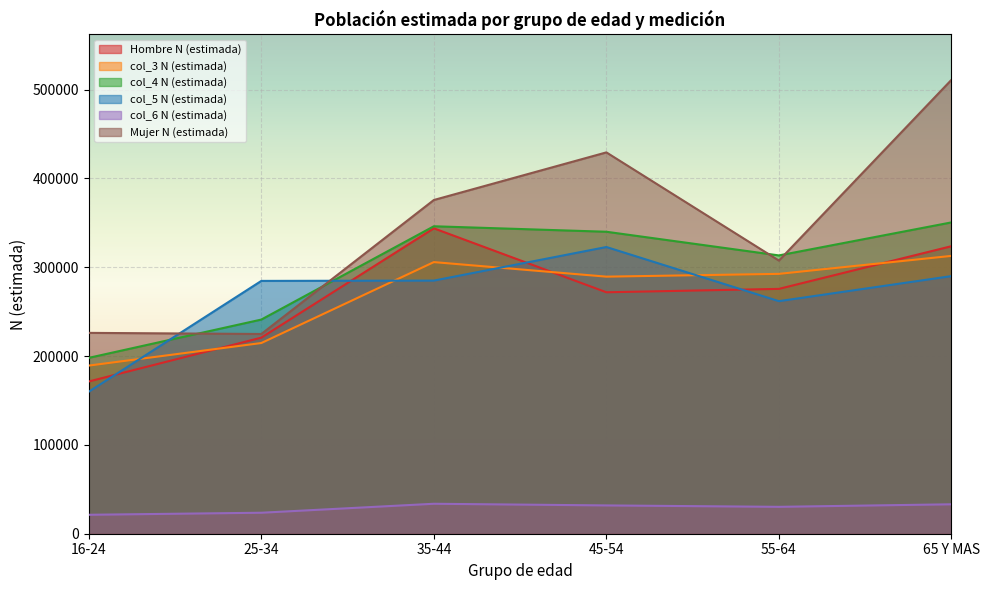

What is the highest value of the col_5 N (estimada) series?

322819